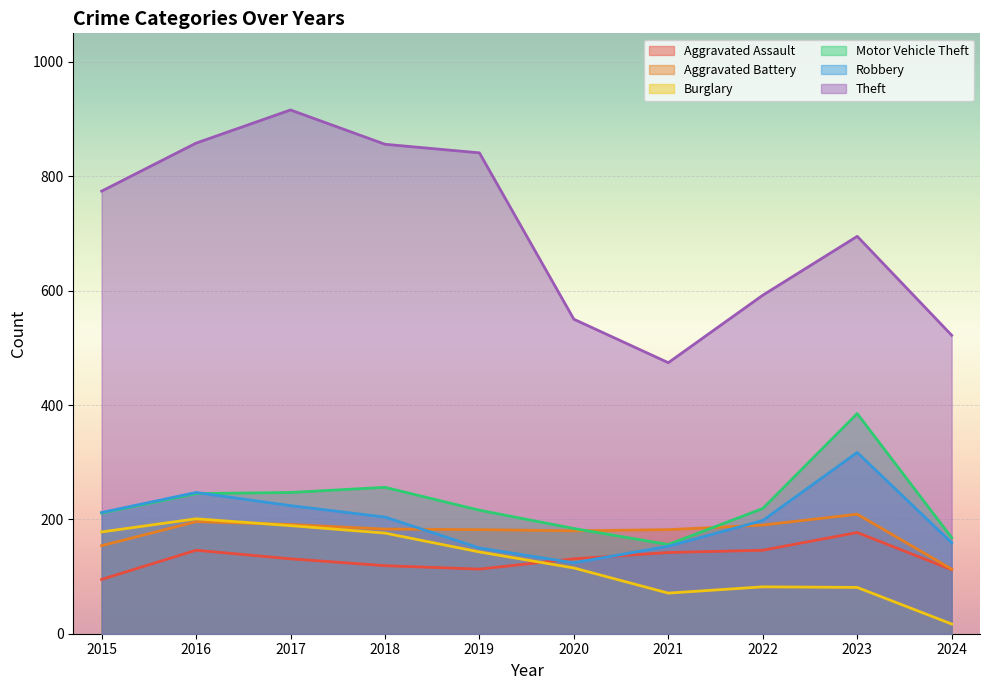

True or false: Theft has a value of 695 at 2023.

True